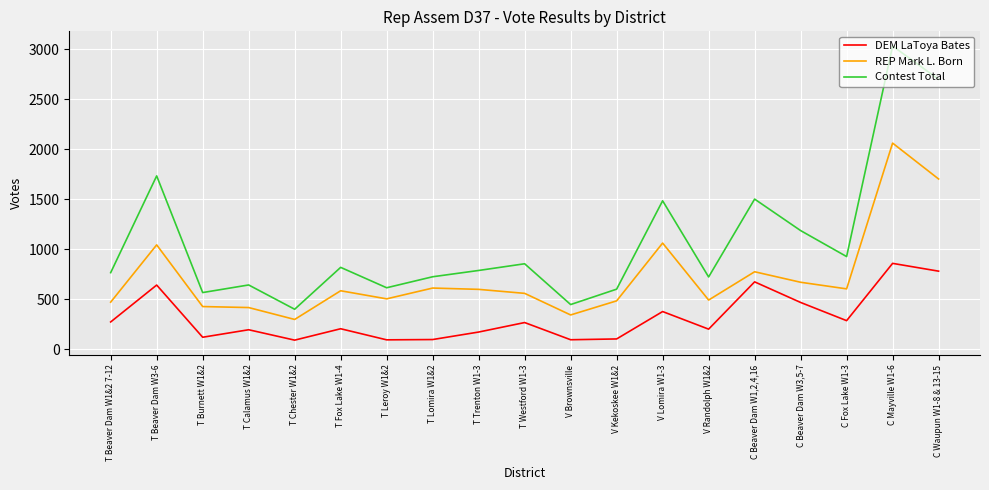

What is the maximum value for DEM LaToya Bates?

858